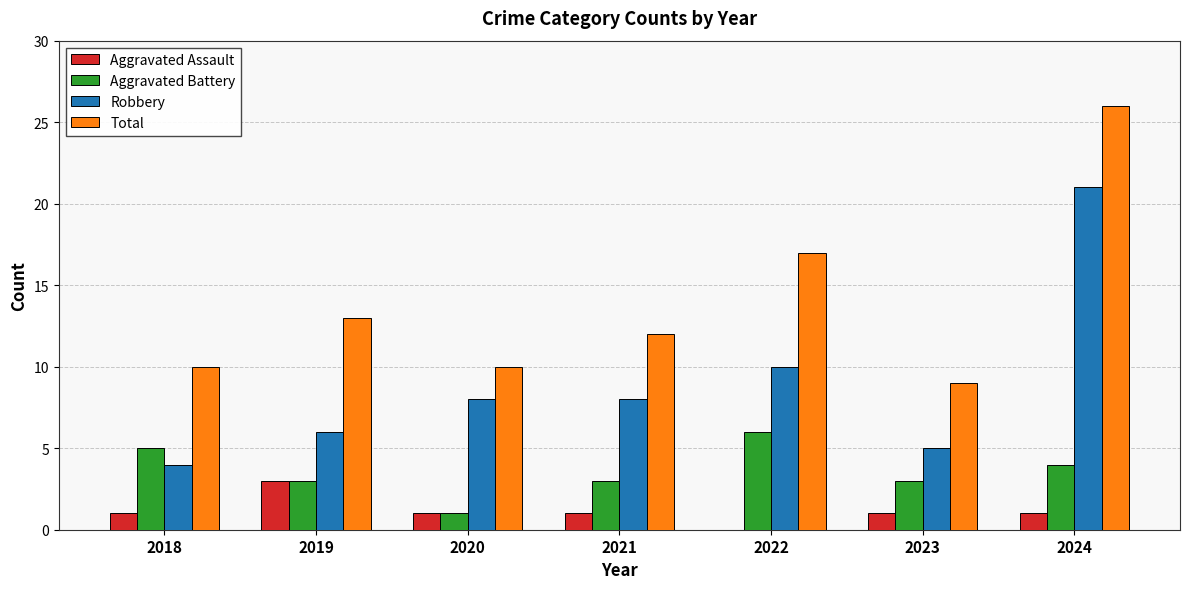

Which series changed the most between 2018 and 2022?

Total